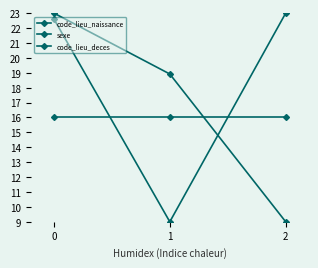

How many code_lieu_deces values are between 9 and 23?

3